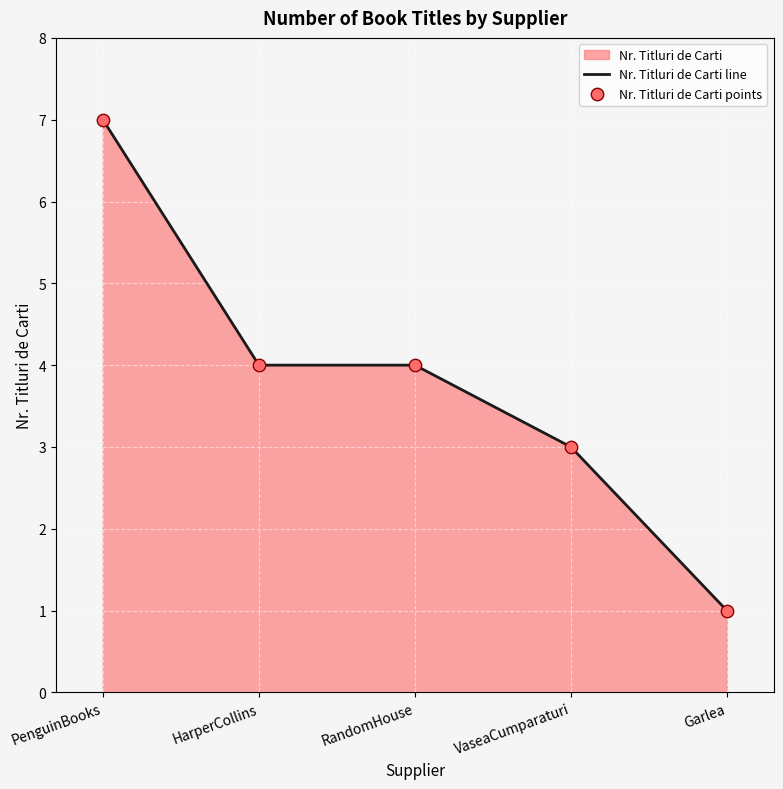

What position from the right is PenguinBooks?

5